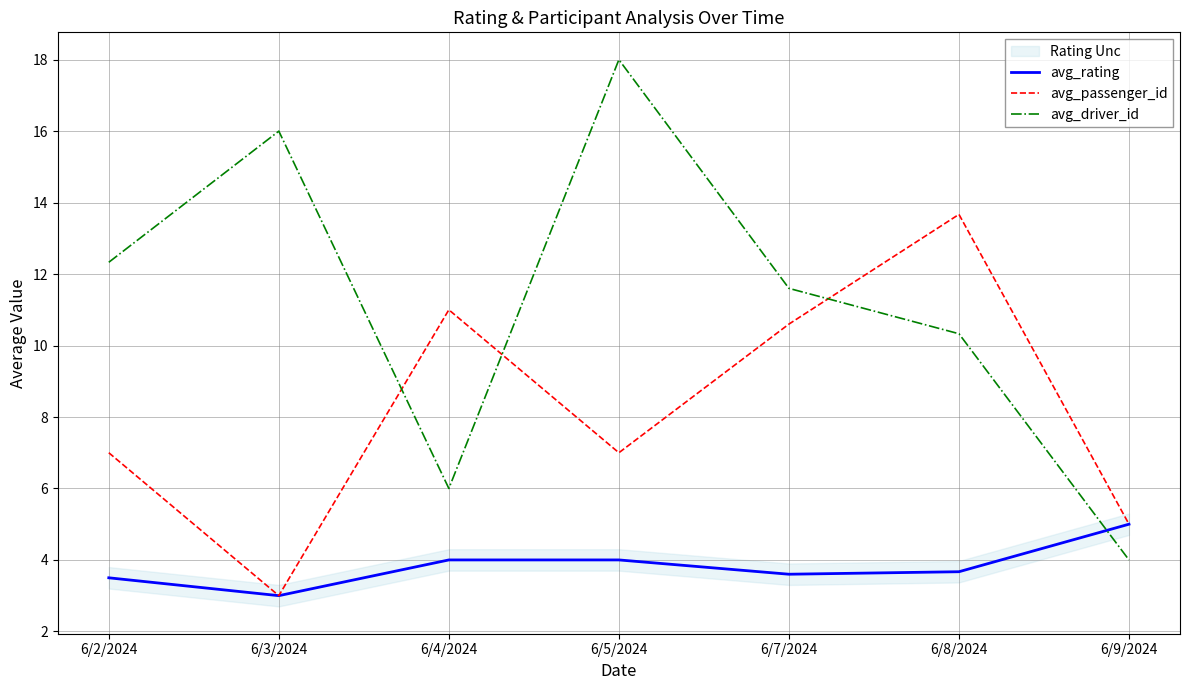

True or false: avg_passenger_id and avg_driver_id cross at least once.

True